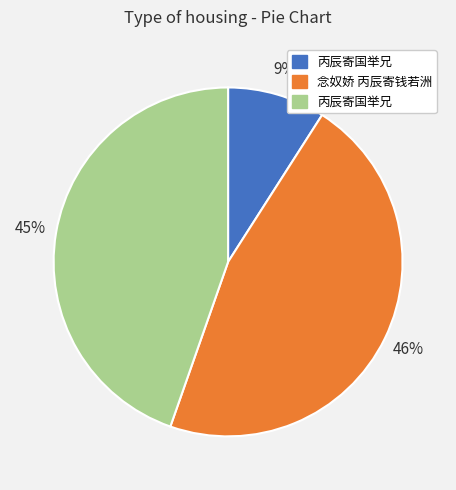

Is there a majority slice in this chart?

No